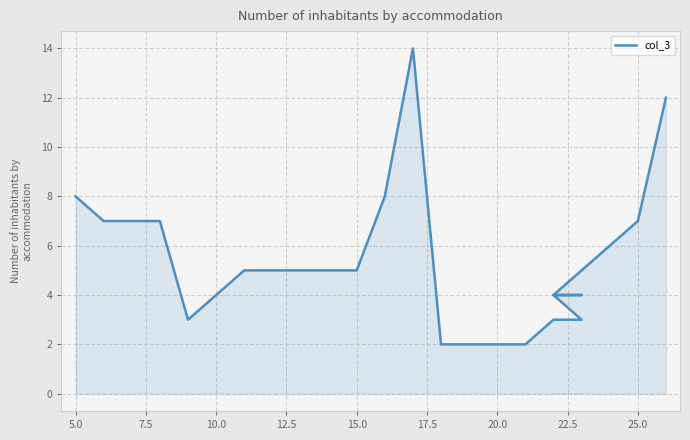

True or false: the data has more than 0 interior local peaks.

True